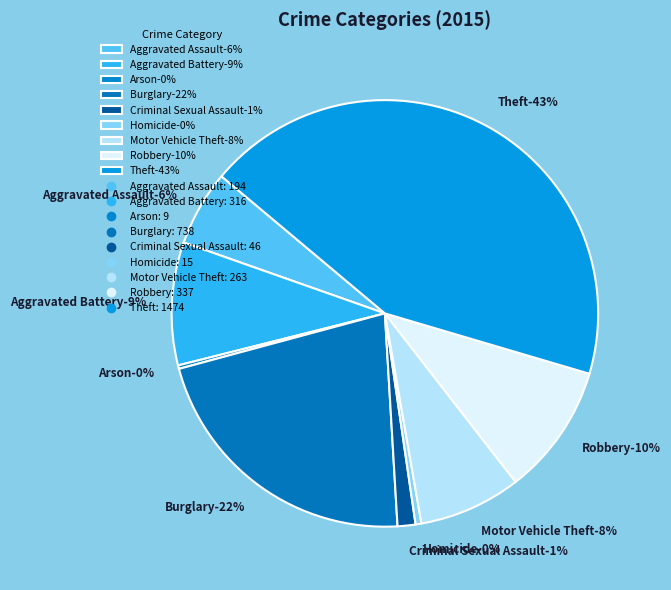

To the nearest percent, what is the average slice percentage?

11%